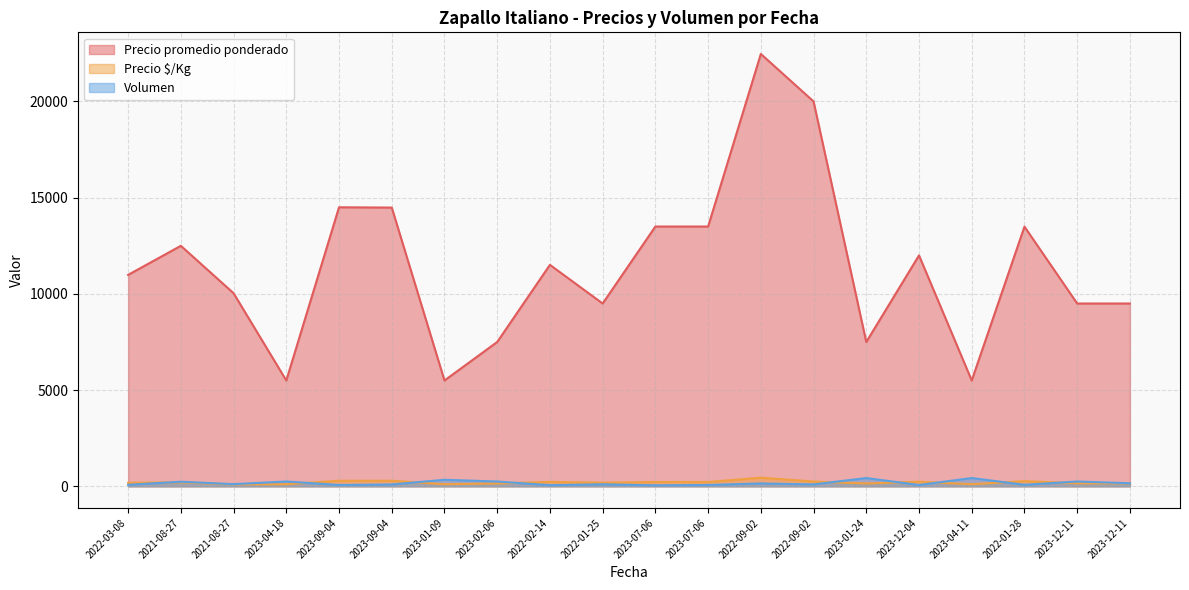

What are all the series names shown in the legend?

Precio promedio ponderado, Precio $/Kg, Volumen